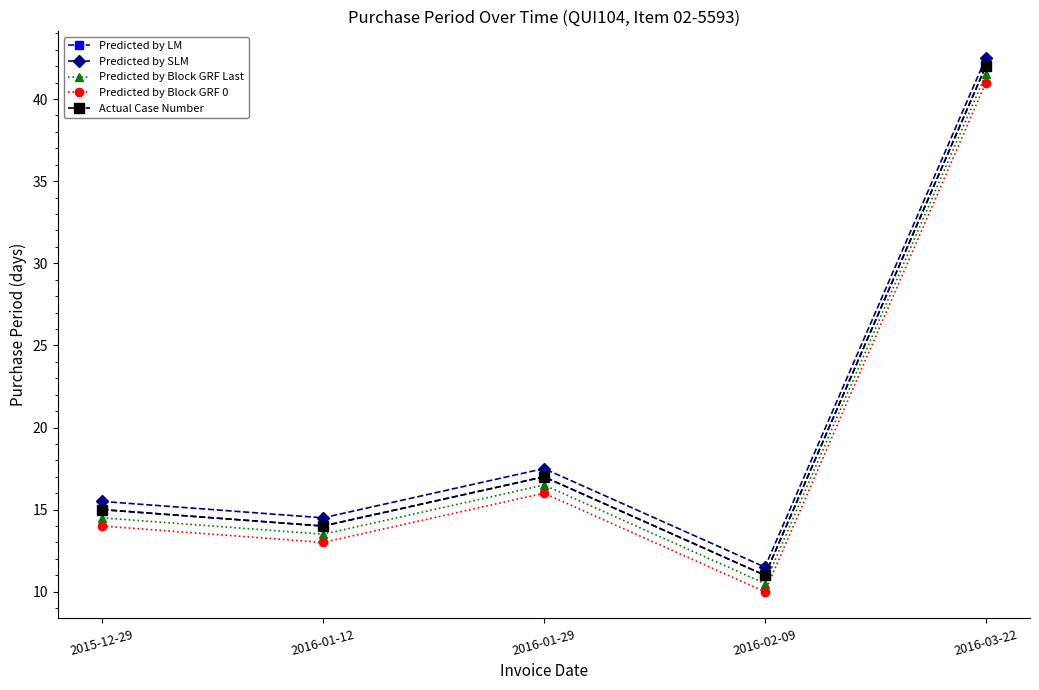

Rank the series by their maximum value, from lowest to highest.

Predicted by Block GRF 0, Predicted by Block GRF Last, Predicted by LM, Actual Case Number, Predicted by SLM